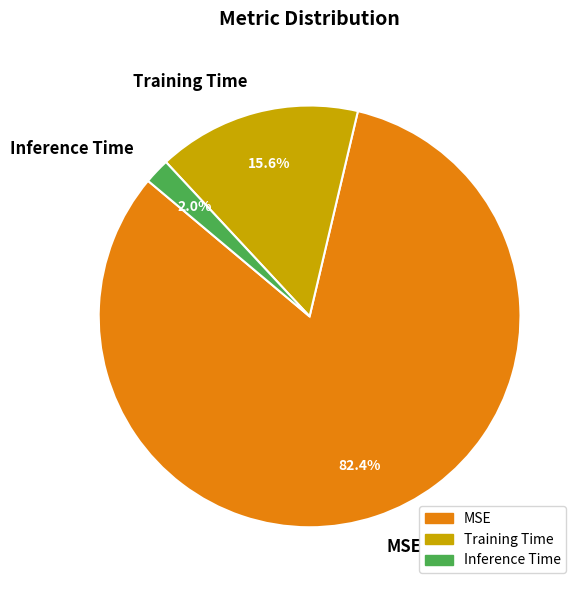

What percentage is the MSE slice, to the nearest percent?

82%